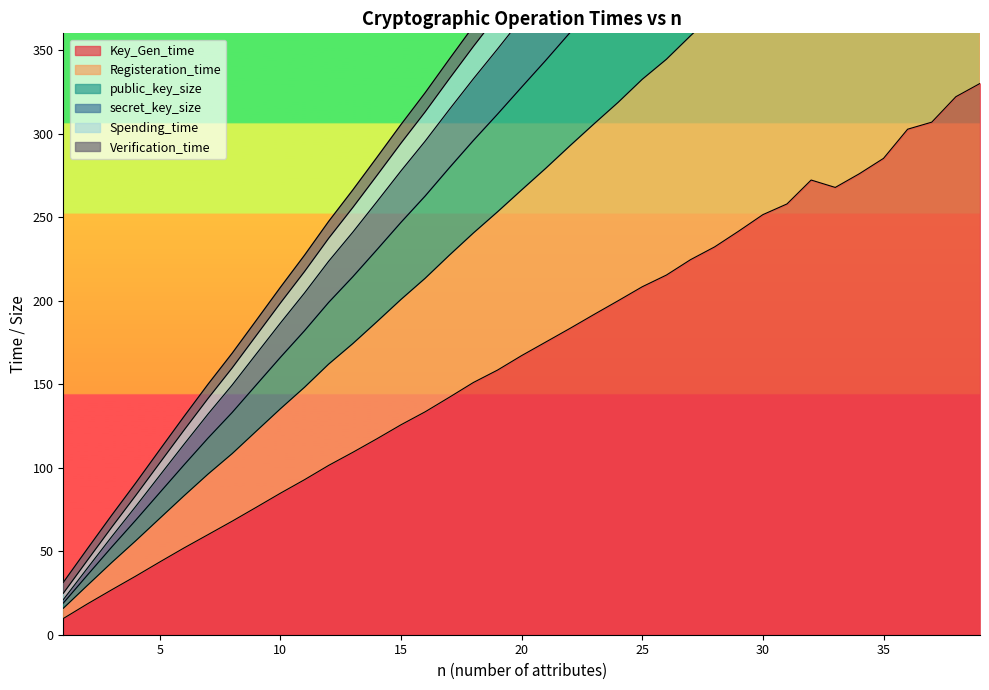

What are all the series names shown in the legend?

Key_Gen_time, Registeration_time, public_key_size, secret_key_size, Spending_time, Verification_time